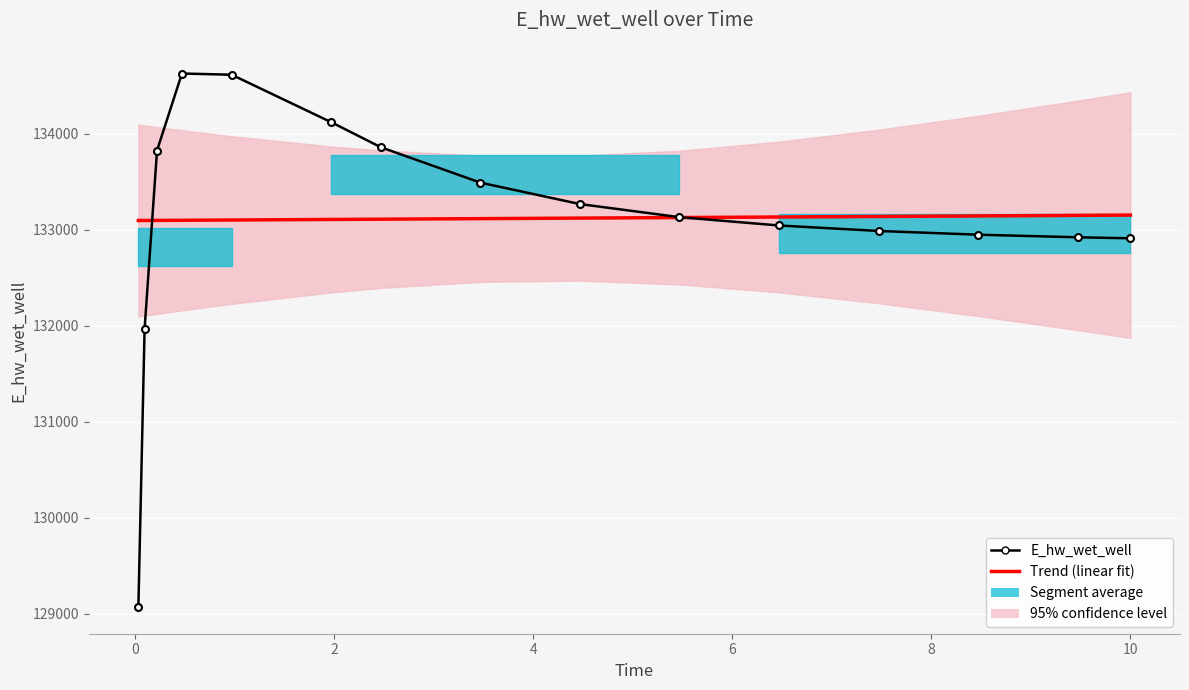

How many values in the Trend (linear fit) series exceed 133116?

8